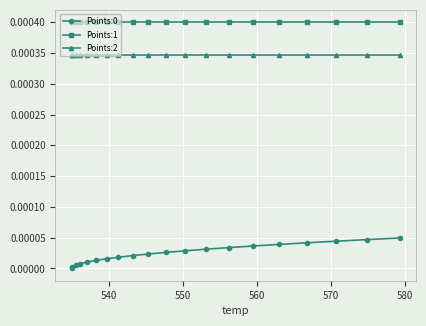

Which series has the largest total across all categories?

Points:1